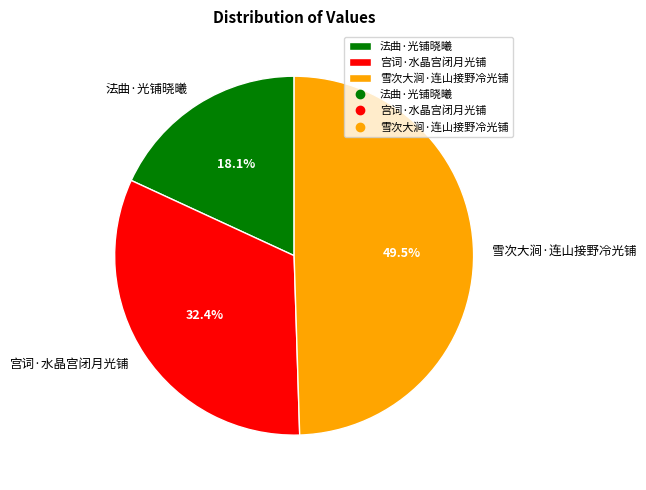

Rank the categories by value from lowest to highest.

法曲·光铺晓曦, 宫词·水晶宫闭月光铺, 雪次大涧·连山接野冷光铺